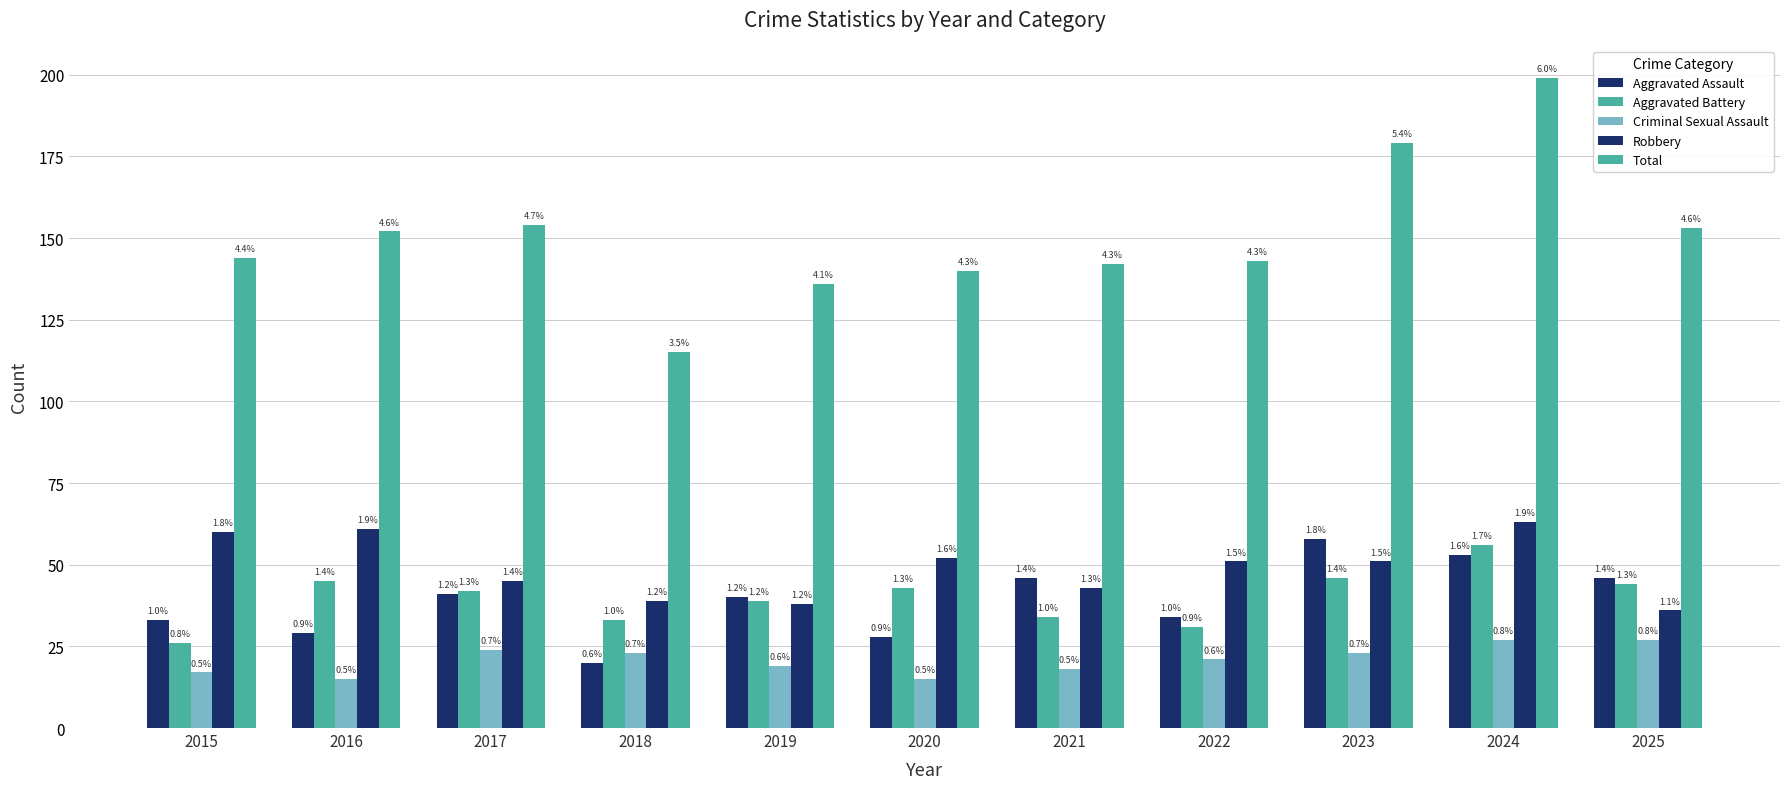

What is the value of the Aggravated Battery bar at the 3rd from the left?

42